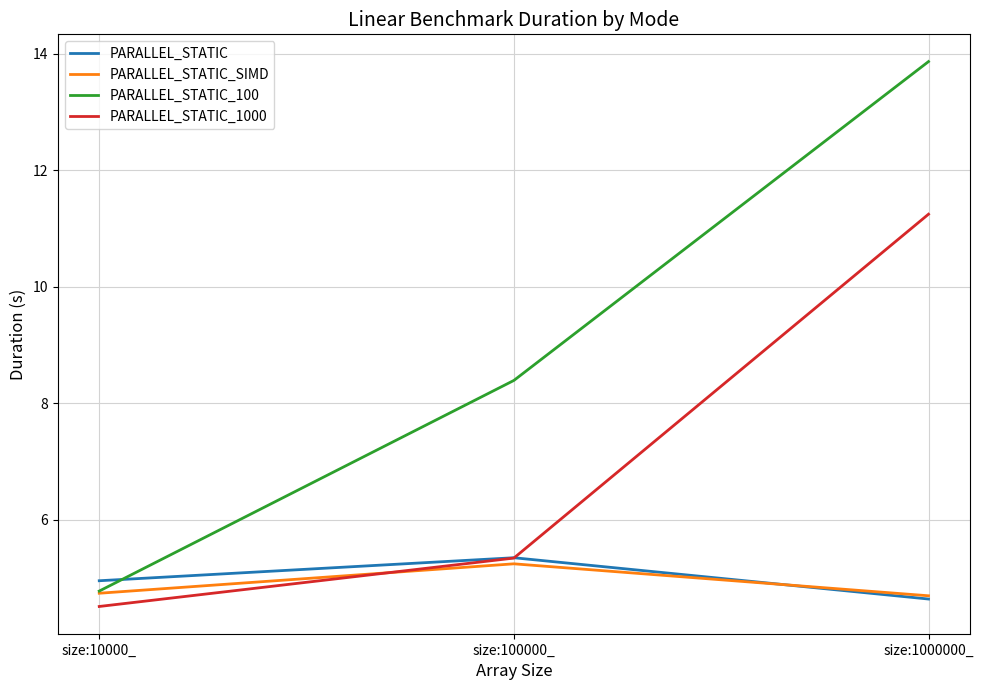

What position from the left is size:10000_?

1